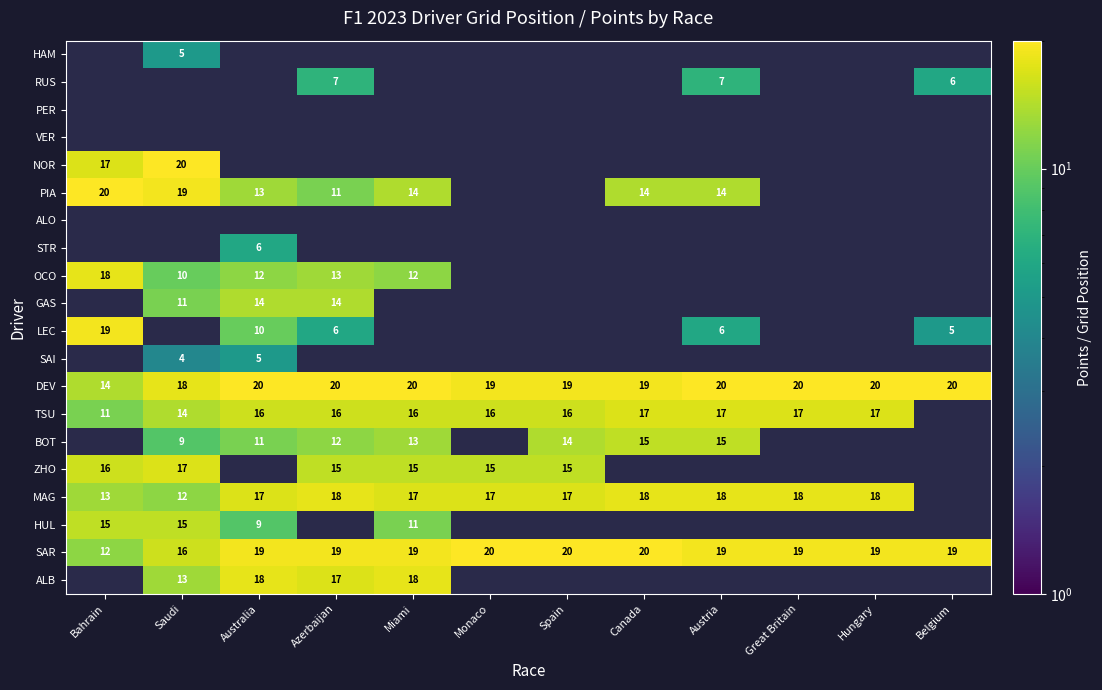

Is it true that DEV equals 19 at Spain?

True